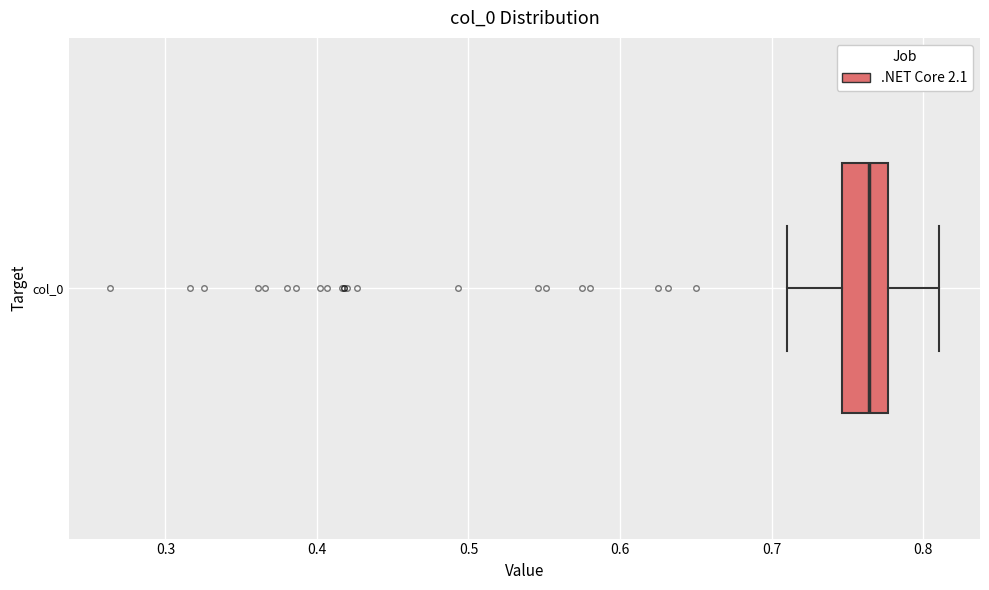

Read this box plot against the x-axis: the position of the median line, the range covered by the box, and the ends of both whiskers. The values are not printed on the chart, so give them approximately, as read against the axis.

median 0.76, box 0.75 to 0.78, whiskers 0.71 to 0.81